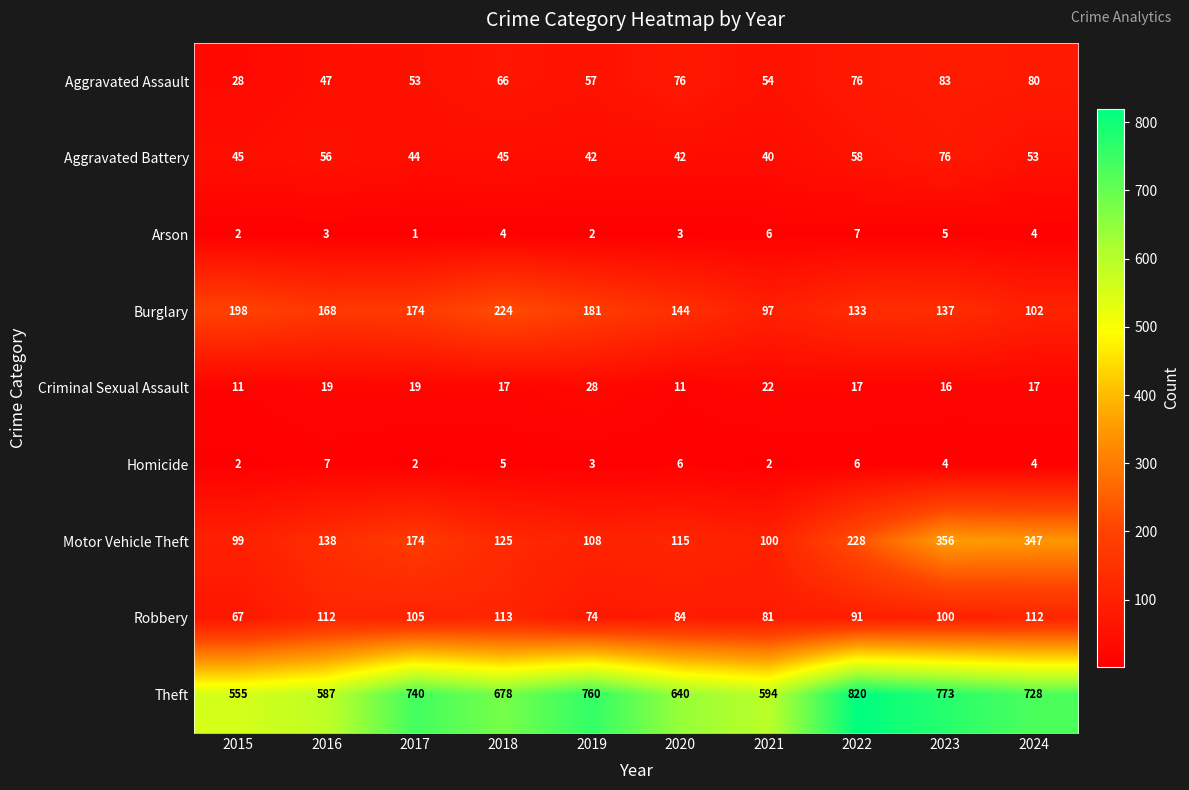

How many values in the Aggravated Assault series are below 66?

5